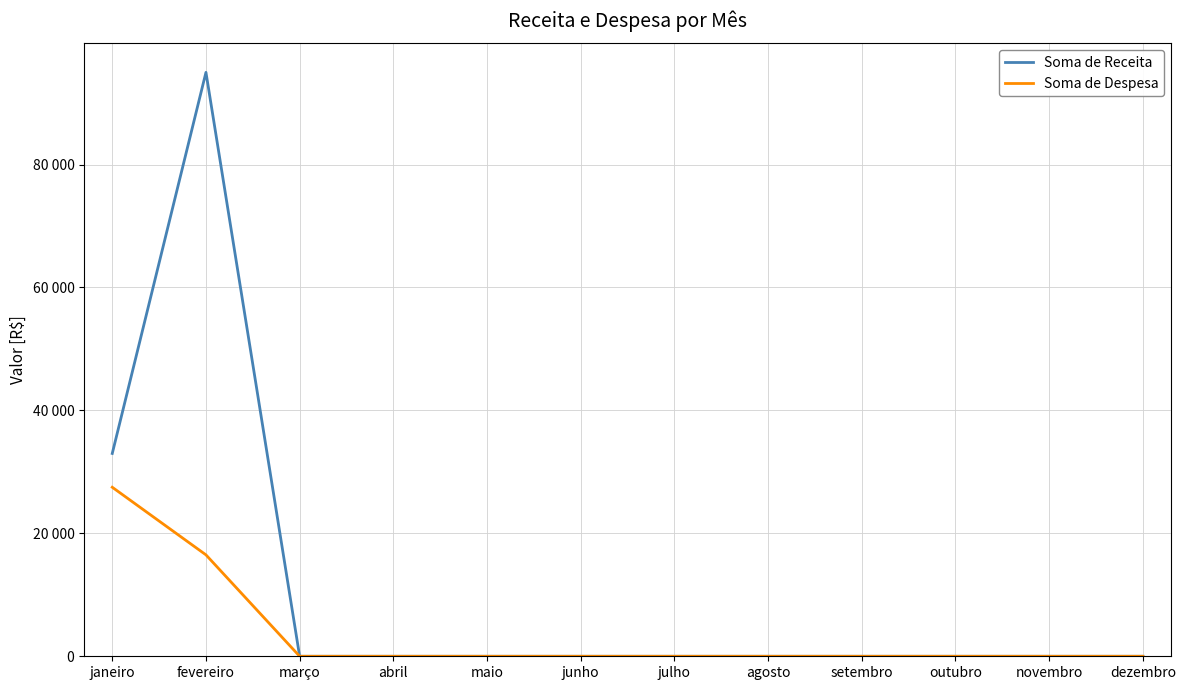

Which series changed the most between março and junho?

Soma de Receita